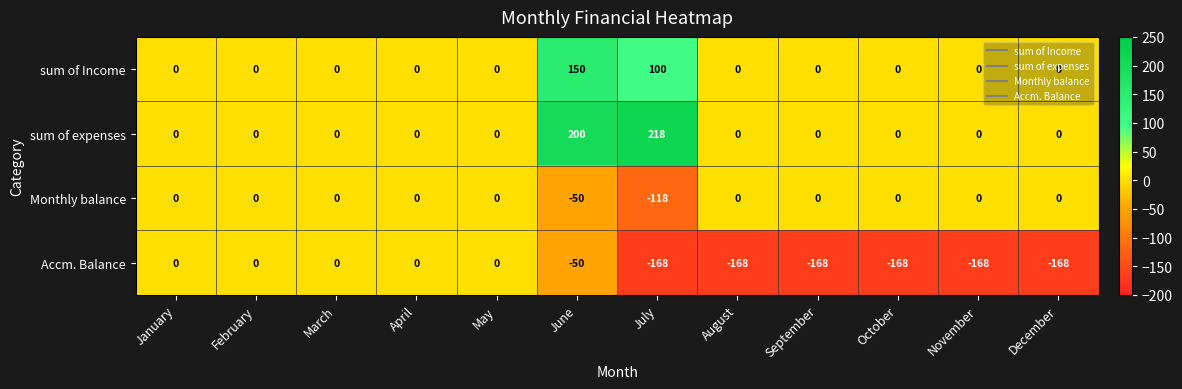

What is the difference between the sum of Income values at August and July?

100